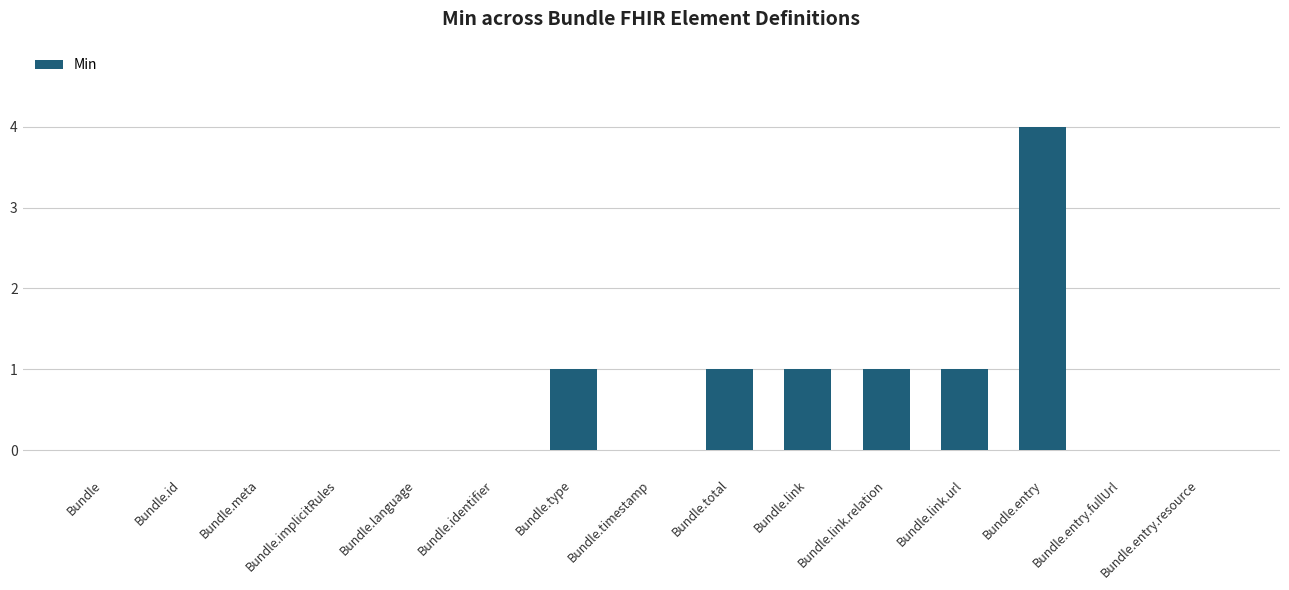

At which category does the chart reach its peak across all series?

Bundle.entry